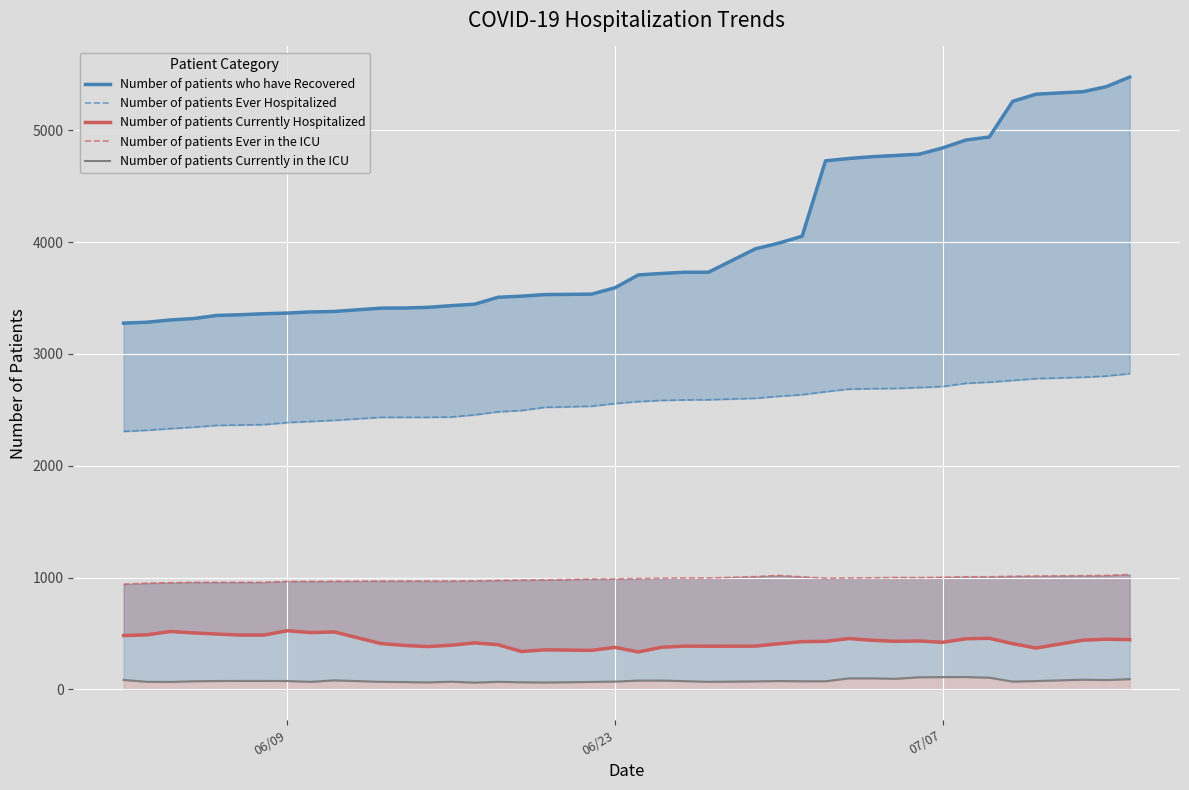

What is the value of the Number of patients Currently in the ICU point at the 26th from the left?

75